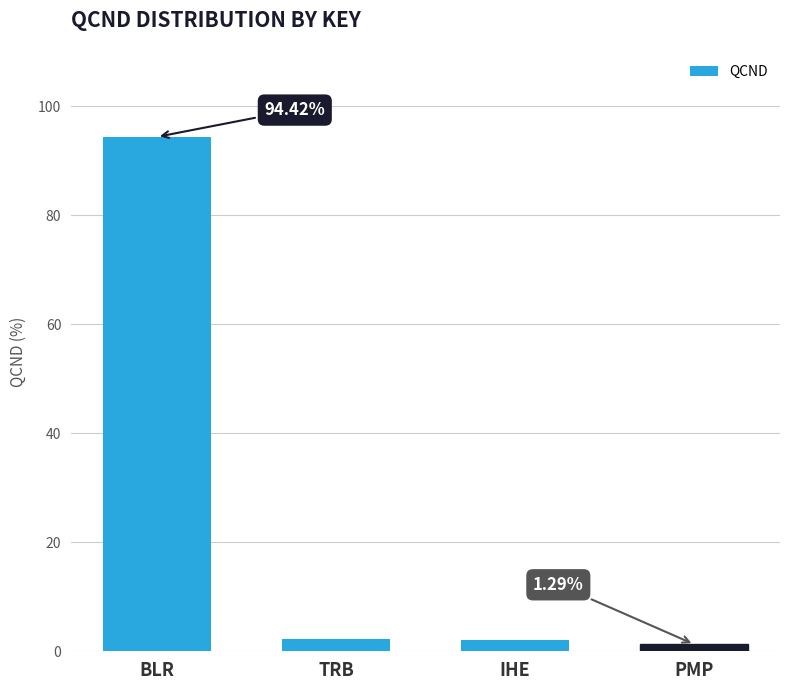

How many bars are there in total?

4